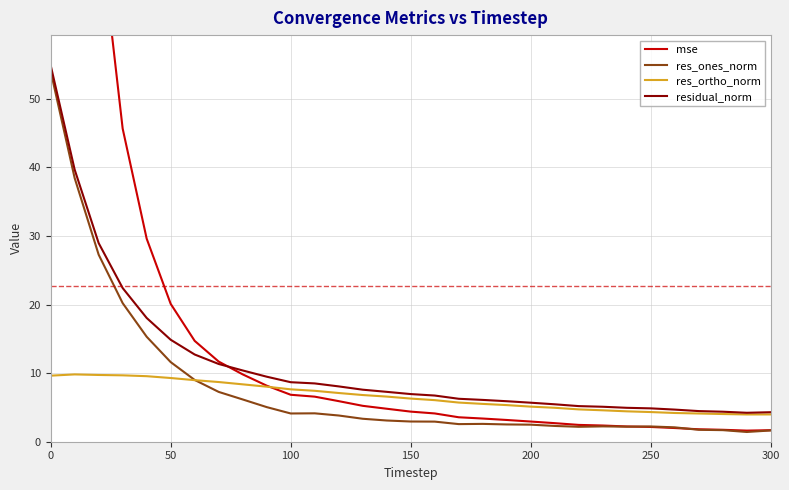

What is the highest value of the res_ortho_norm series?

9.8